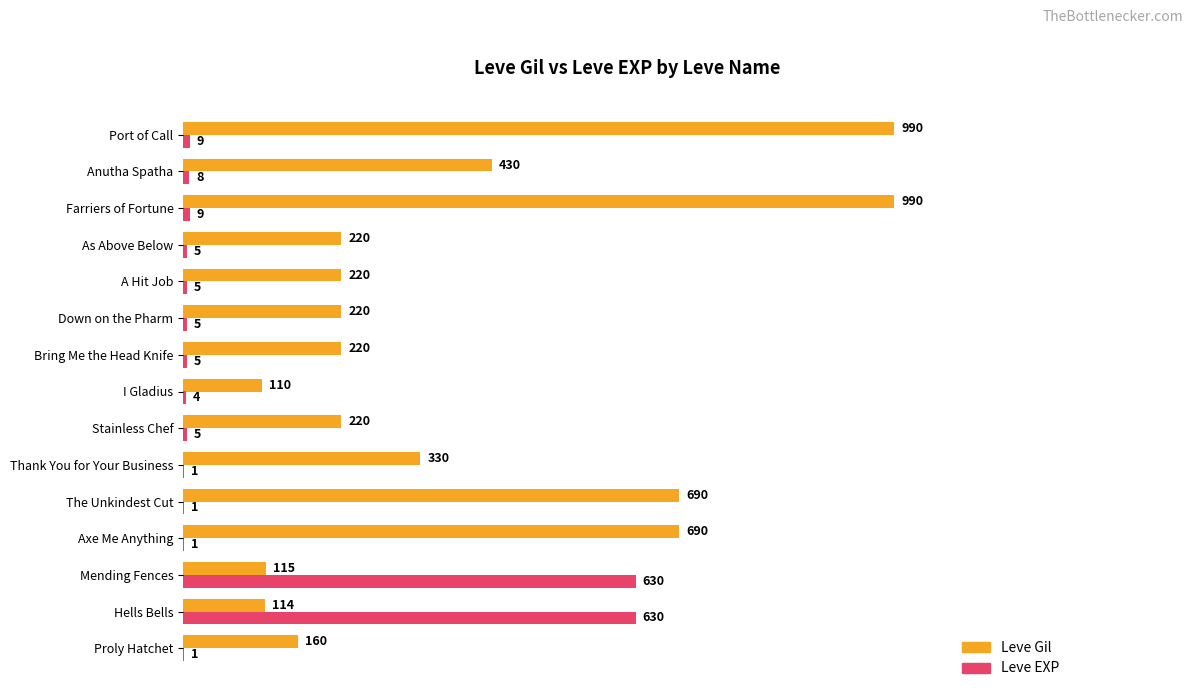

What is the sum of all Leve EXP values?

1319